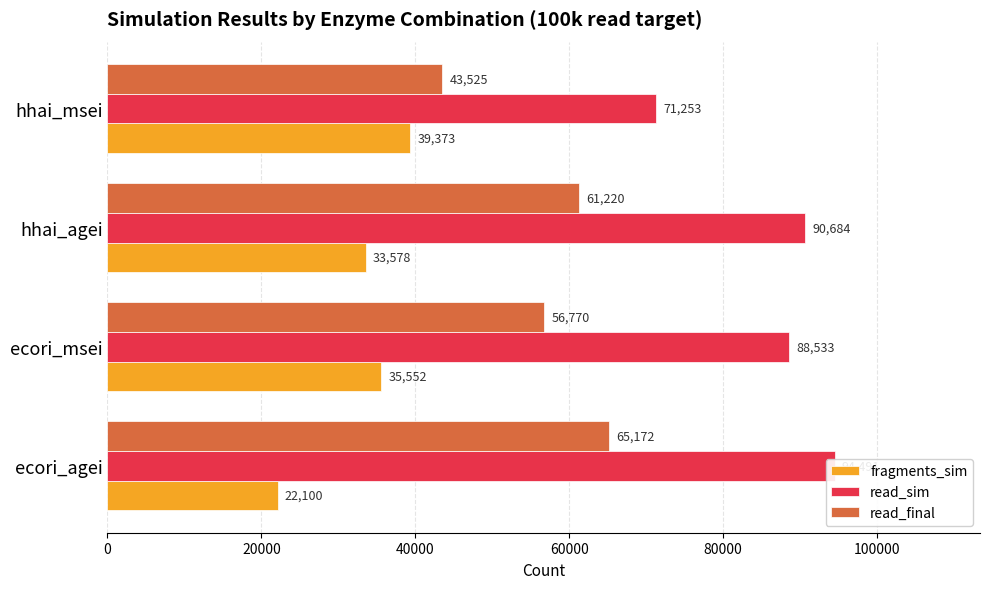

What is the difference between the highest and lowest values at ecori_msei?

52981